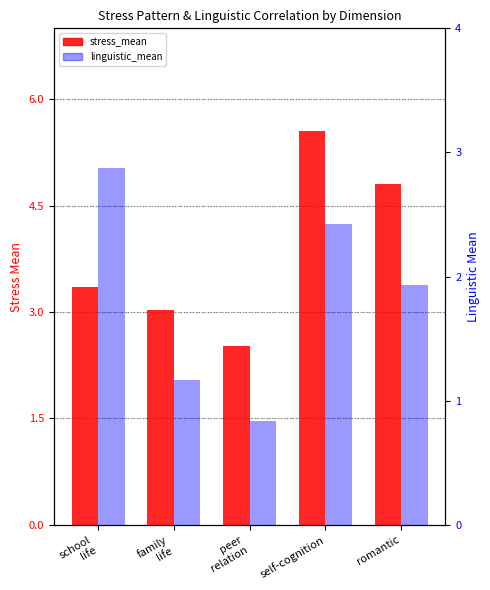

Where is linguistic_mean nearest to the value 1?

peer
relation